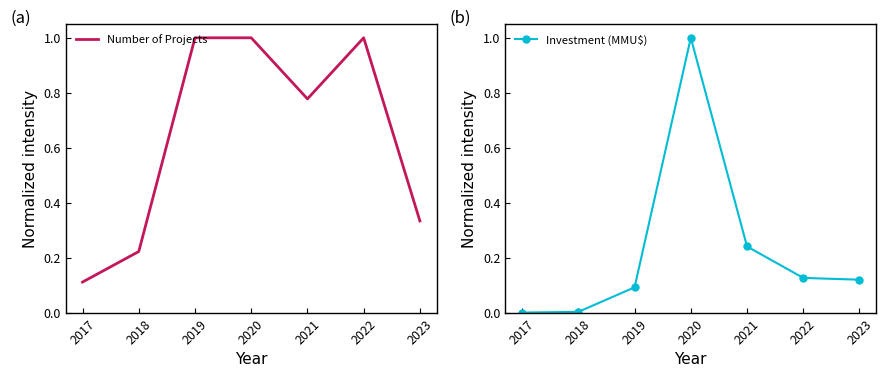

Which has a higher value, 2019 or 2021?

2019